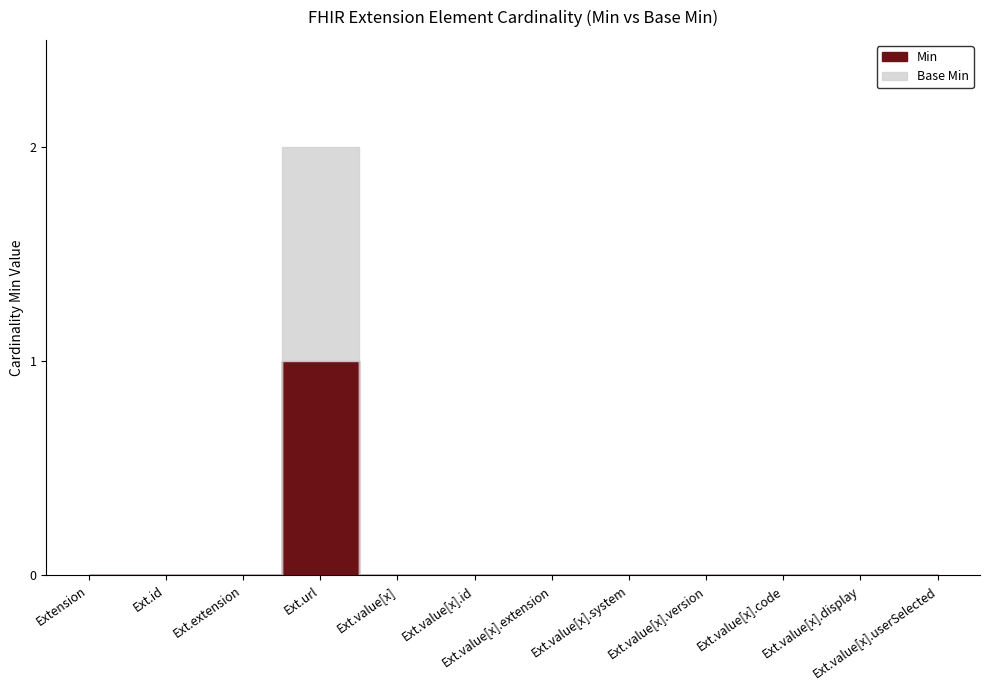

Is it true that Min equals 0 at Extension?

False